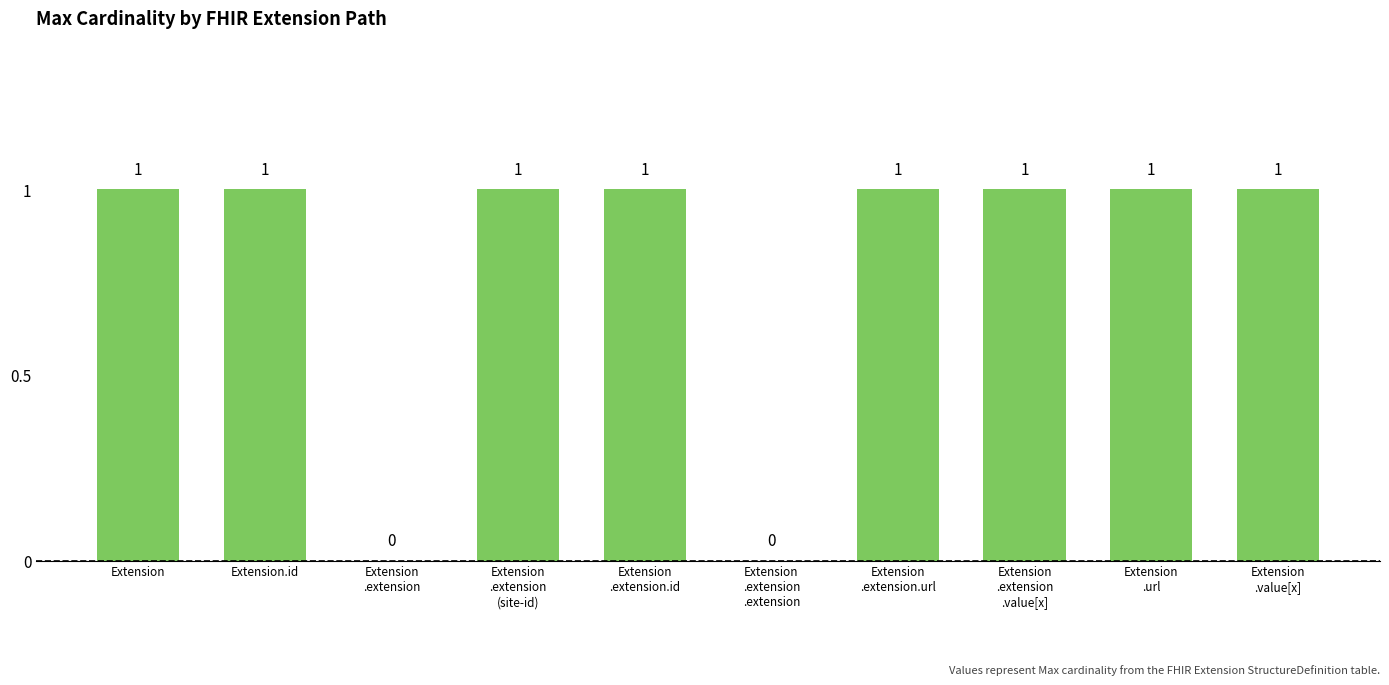

The chart shows a value of 2 at Extension. True or false?

False